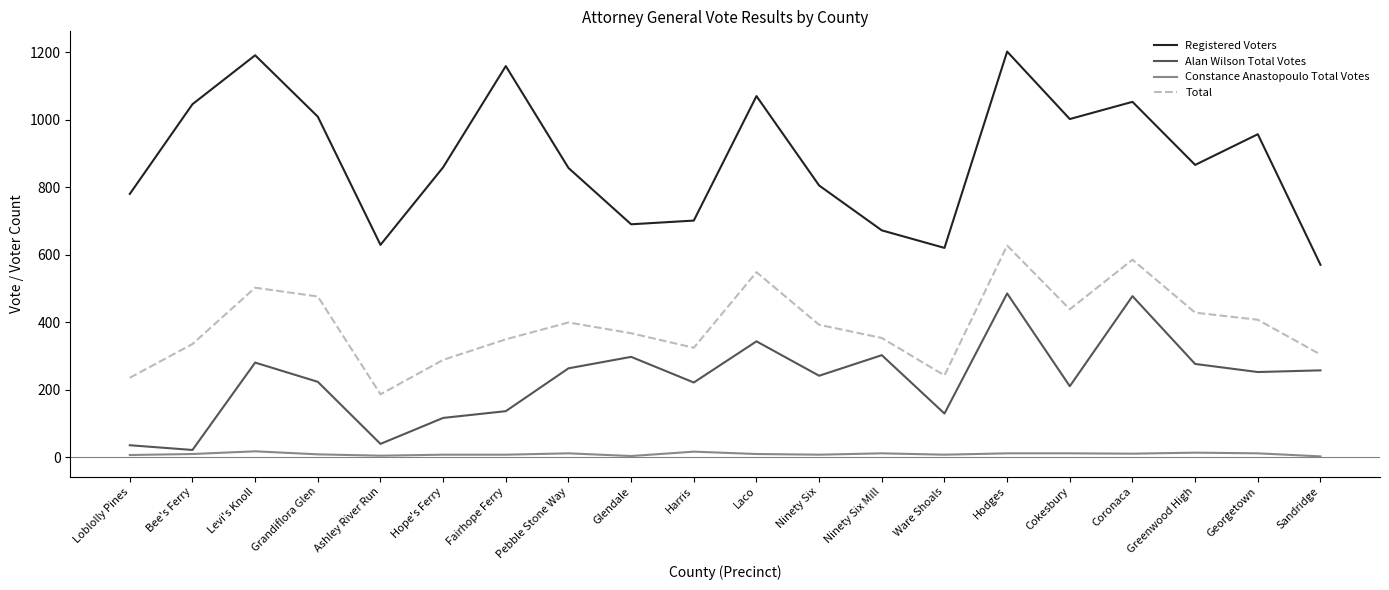

Which series has the largest total across all categories?

Registered Voters